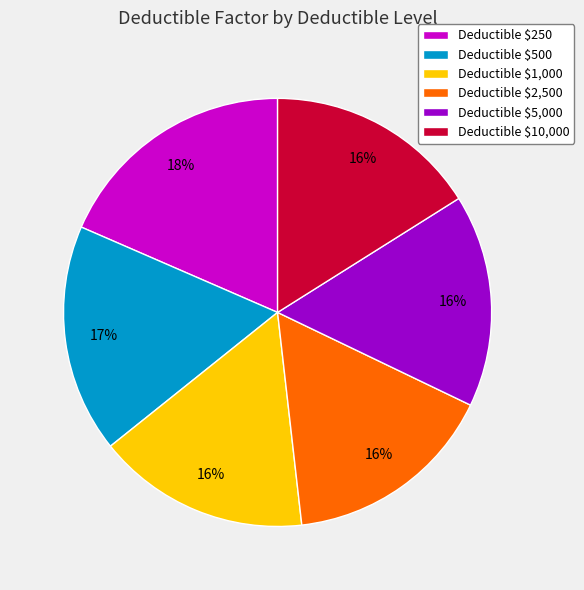

How many slices are in this pie chart?

6